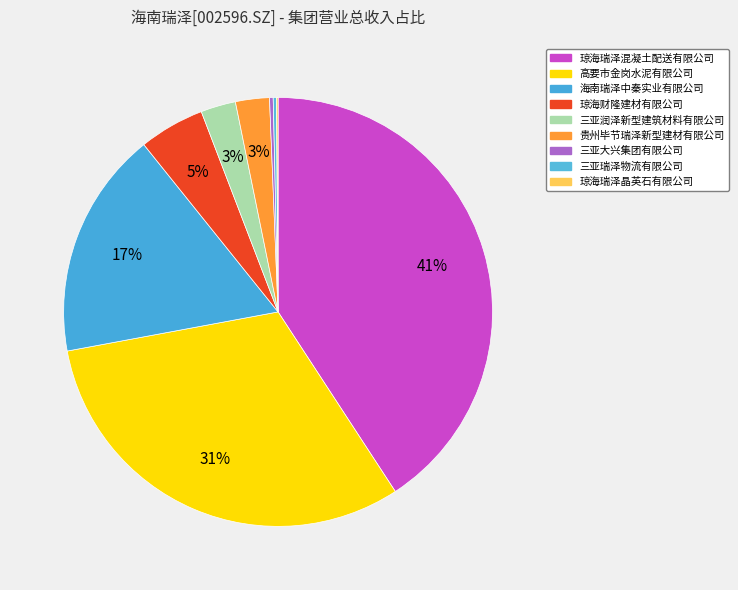

Which category has the smallest portion of the pie?

琼海瑞泽晶英石有限公司